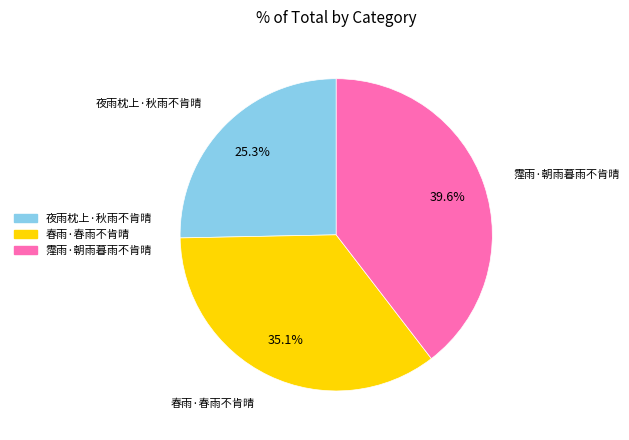

Is 霪雨·朝雨暮雨不肯晴 the majority of the pie?

No